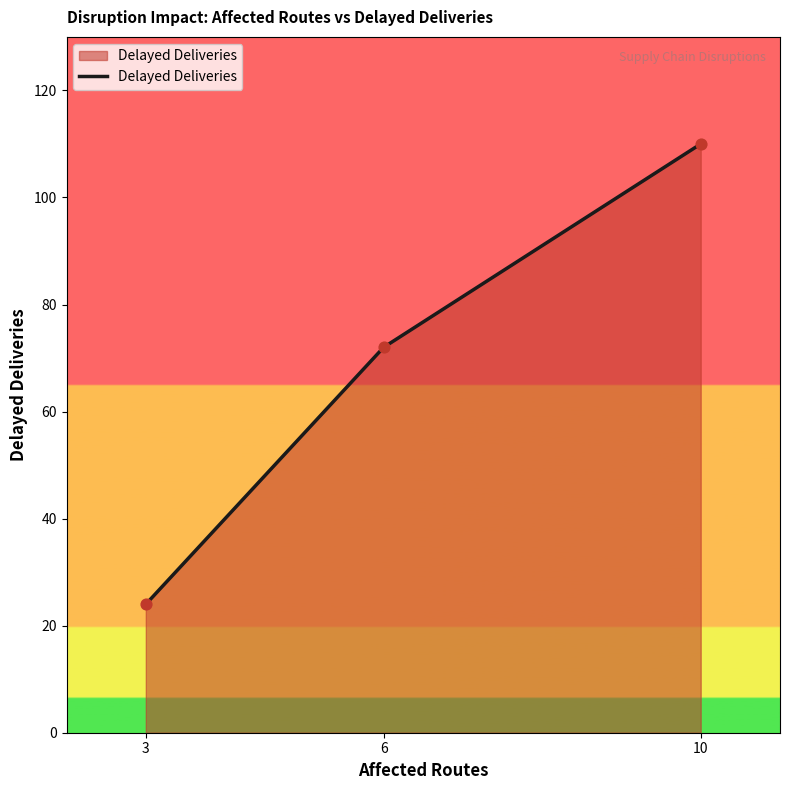

What is the ratio of the value at 10 to the value at 3?

4.6